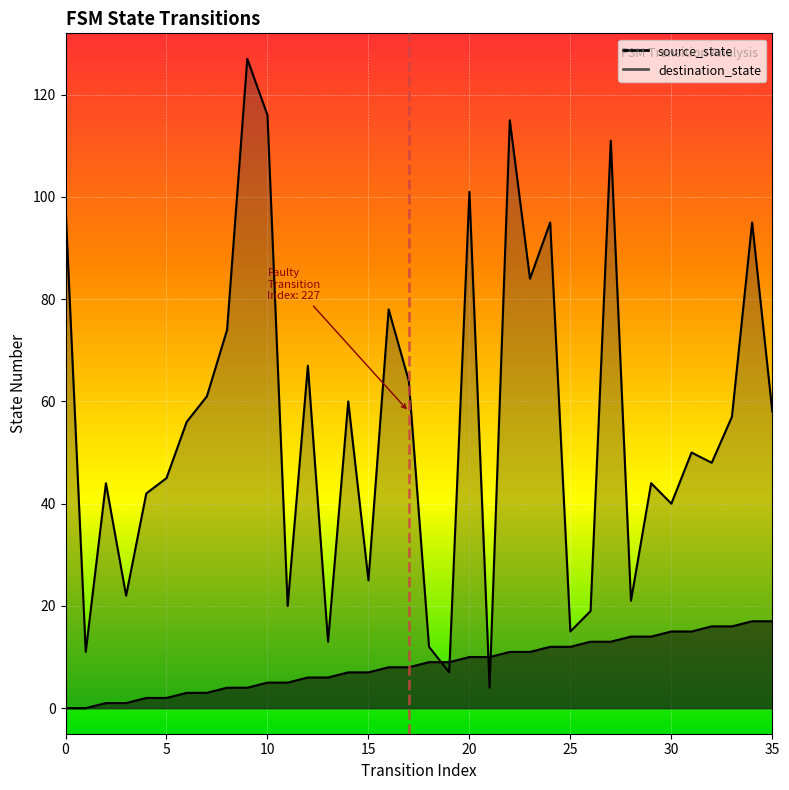

What is the average value of the destination_state series?

56